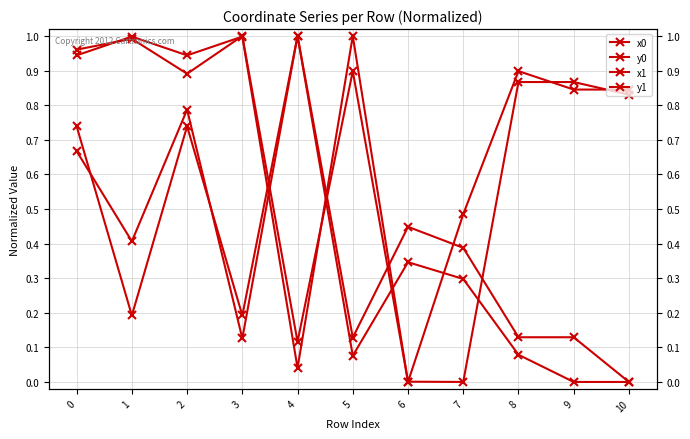

Reading right to left, transcribe all the data shown in this chart.

x0: 10=0.8	9=0.8	8=0.9	7=0.5	6=0.0	5=1.0	4=0.0	3=1.0	2=0.9	1=1.0	0=0.9
y0: 10=0.0	9=0.0	8=0.1	7=0.3	6=0.3	5=0.1	4=1.0	3=0.2	2=0.7	1=0.2	0=0.7
x1: 10=0.8	9=0.9	8=0.9	7=0.0	6=0.0	5=0.9	4=0.1	3=1.0	2=0.9	1=1.0	0=1.0
y1: 10=0.0	9=0.1	8=0.1	7=0.4	6=0.4	5=0.1	4=1.0	3=0.1	2=0.8	1=0.4	0=0.7